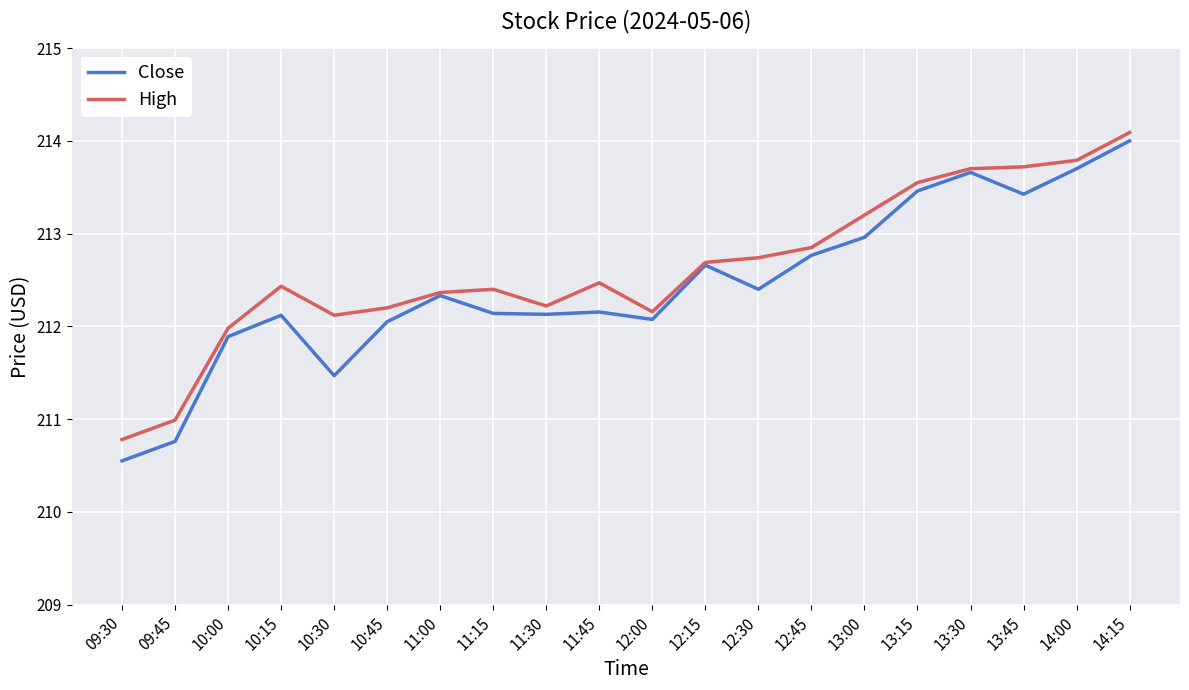

What is the sum of all High values?

4252.4